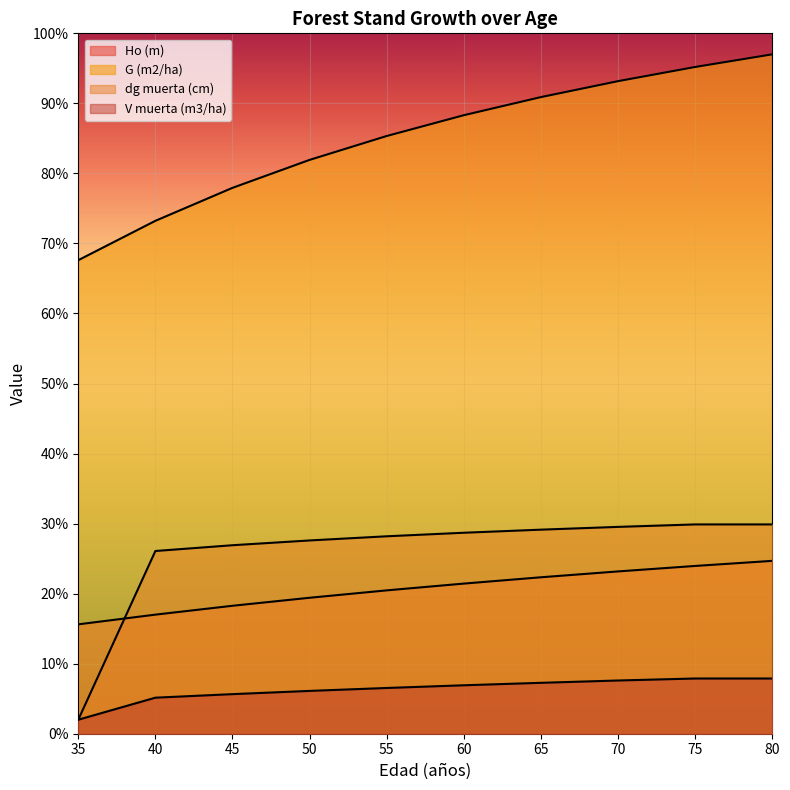

At which label is G (m2/ha) closest to 82?

50